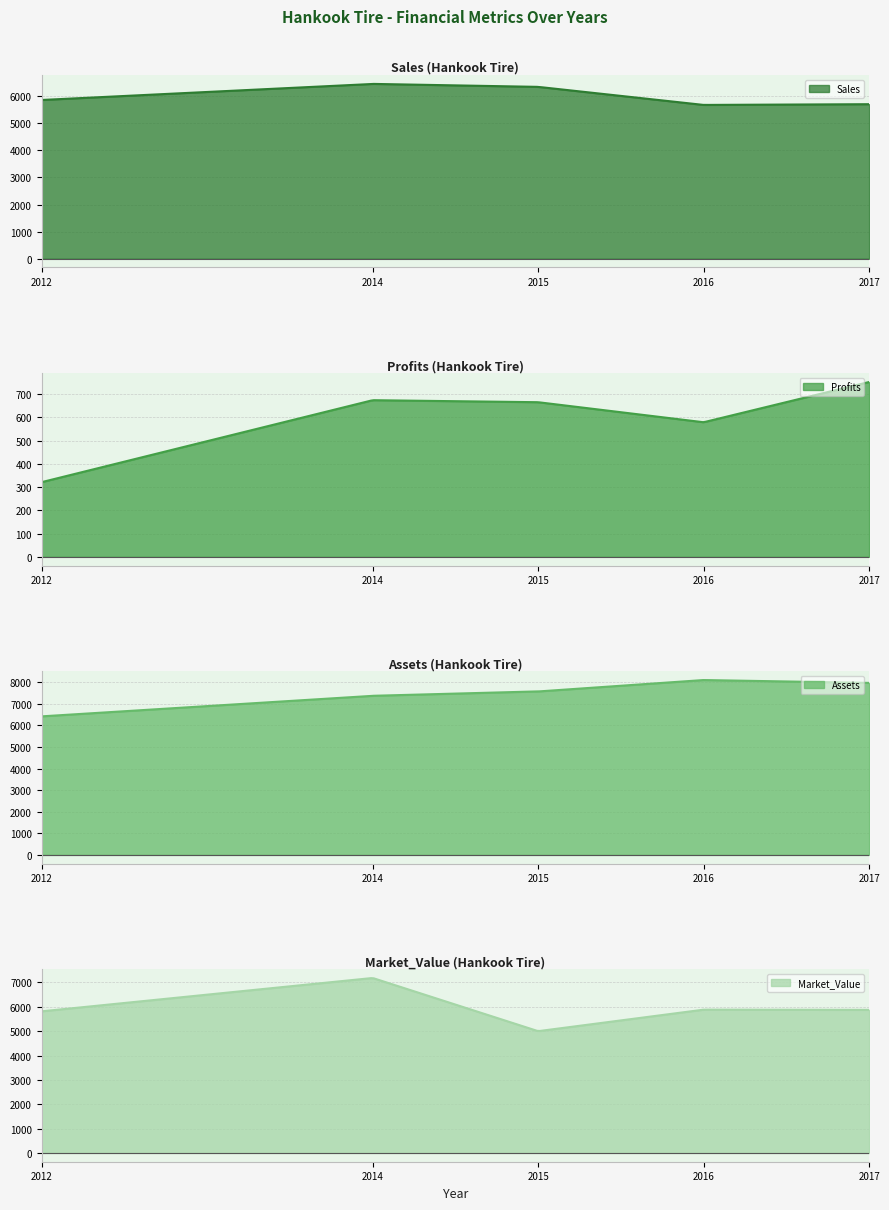

What is the average value of the Assets series?

7484.4